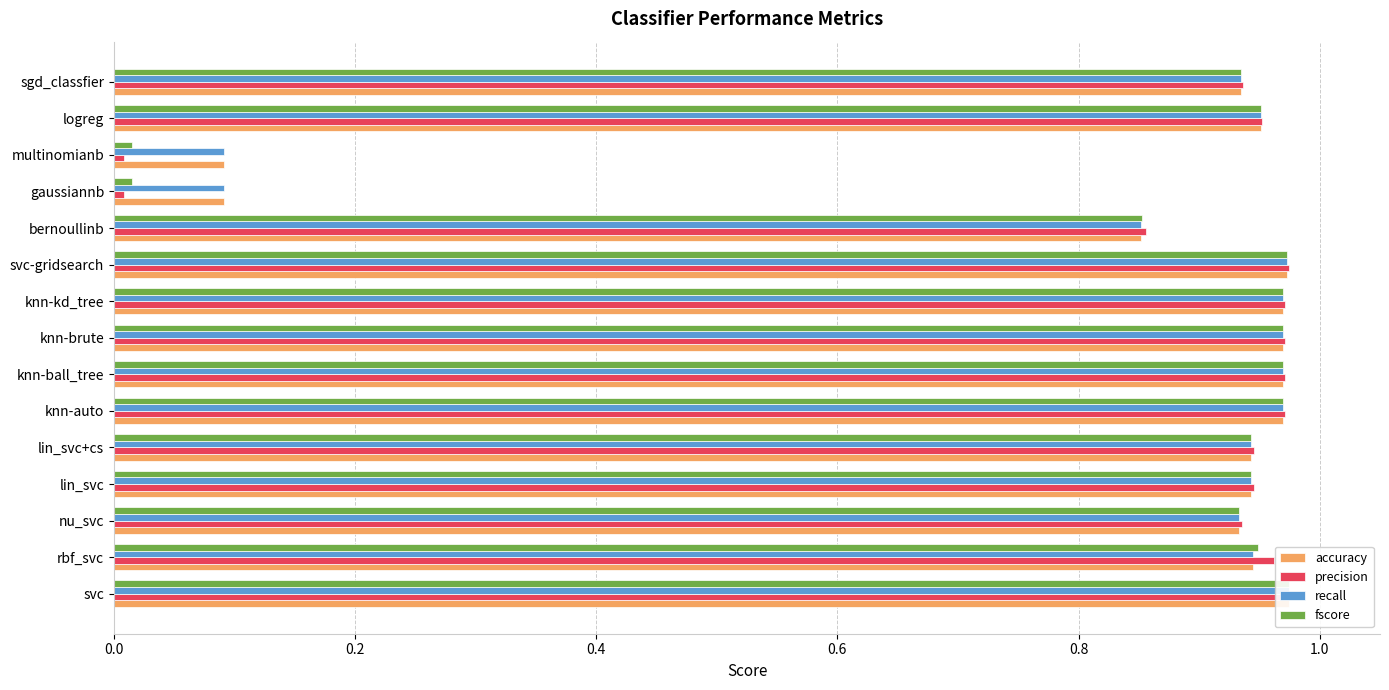

Which series has the widest spread of values?

precision